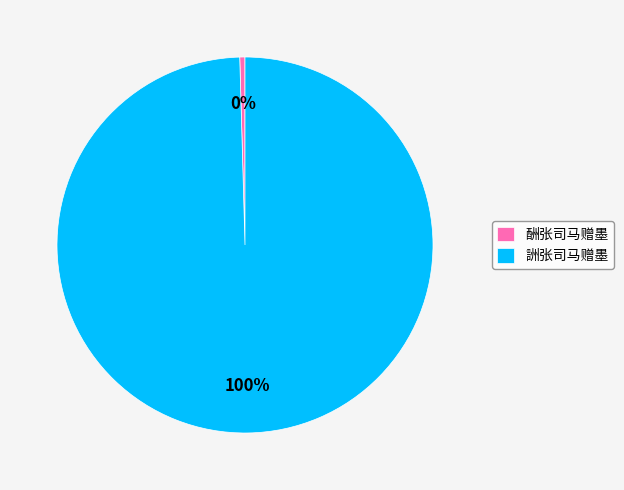

To the nearest percent, what is the average slice percentage?

50%